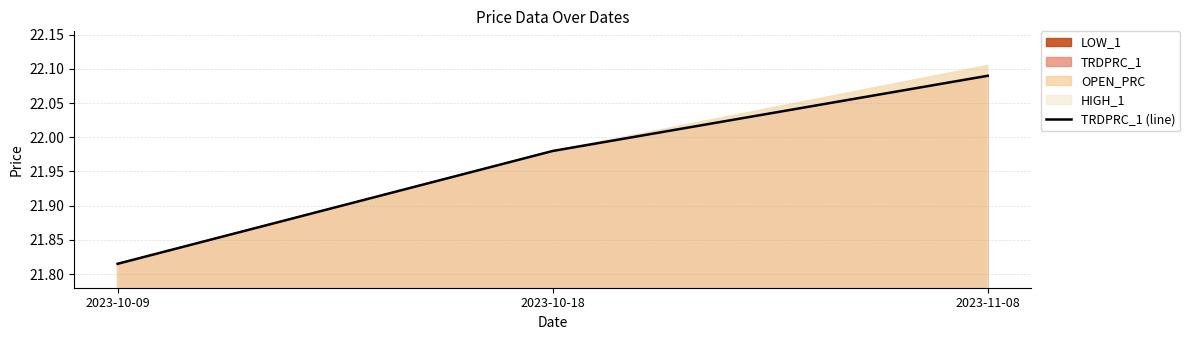

Which has a higher value, 2023-11-08 or 2023-10-09?

2023-11-08